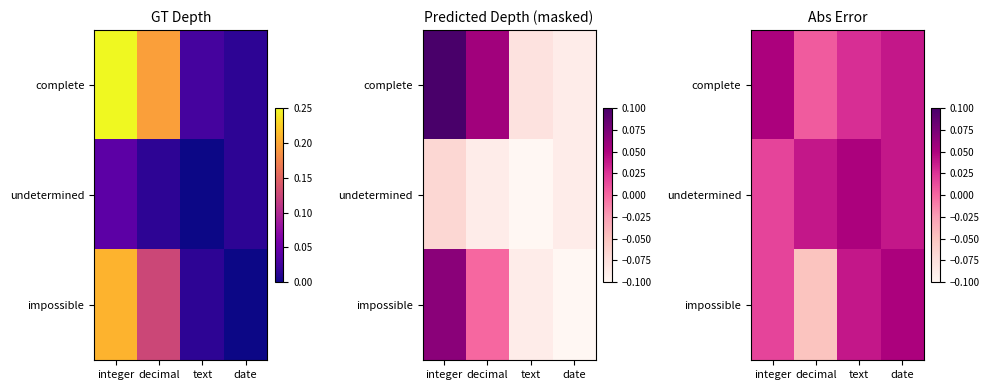

How many values in the impossible series are below 0?

1